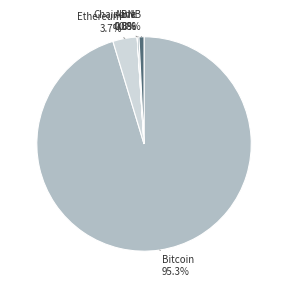

Which category has the biggest portion of the pie?

Bitcoin